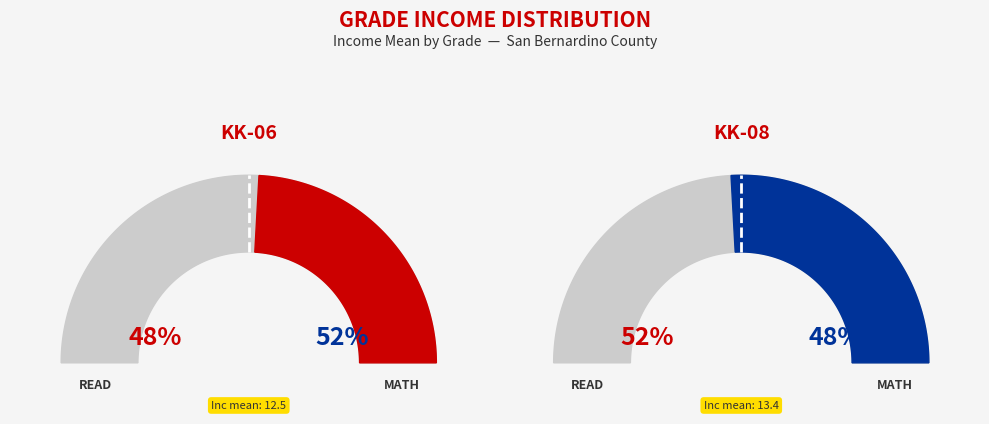

Rank the categories by value from lowest to highest.

KK-06, KK-08